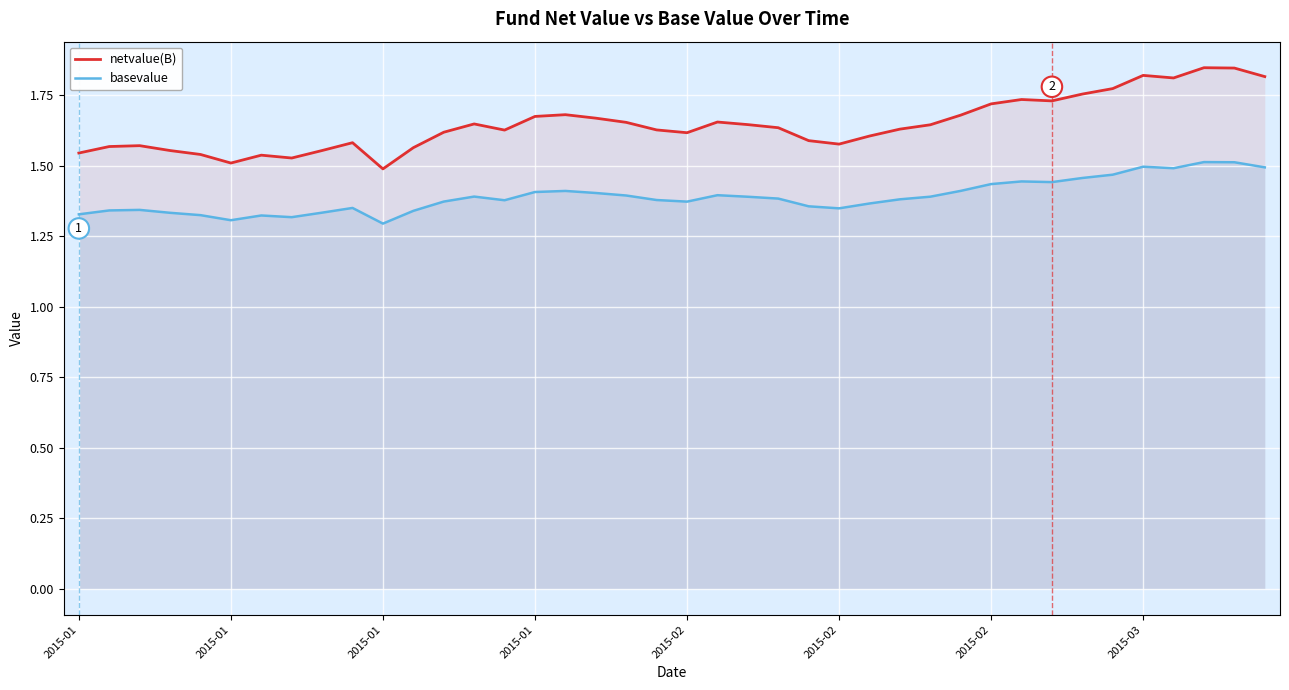

Reading left to right, transcribe all the data shown in this chart.

netvalue(B): 1.5	1.6	1.6	1.6	1.5	1.5	1.5	1.5	1.6	1.6	1.5	1.6	1.6	1.6	1.6	1.7	1.7	1.7	1.7	1.6	1.6	1.7	1.6	1.6	1.6	1.6	1.6	1.6	1.6	1.7	1.7	1.7	1.7	1.8	1.8	1.8	1.8	1.8	1.8	1.8
basevalue: 1.3	1.3	1.3	1.3	1.3	1.3	1.3	1.3	1.3	1.3	1.3	1.3	1.4	1.4	1.4	1.4	1.4	1.4	1.4	1.4	1.4	1.4	1.4	1.4	1.4	1.3	1.4	1.4	1.4	1.4	1.4	1.4	1.4	1.5	1.5	1.5	1.5	1.5	1.5	1.5